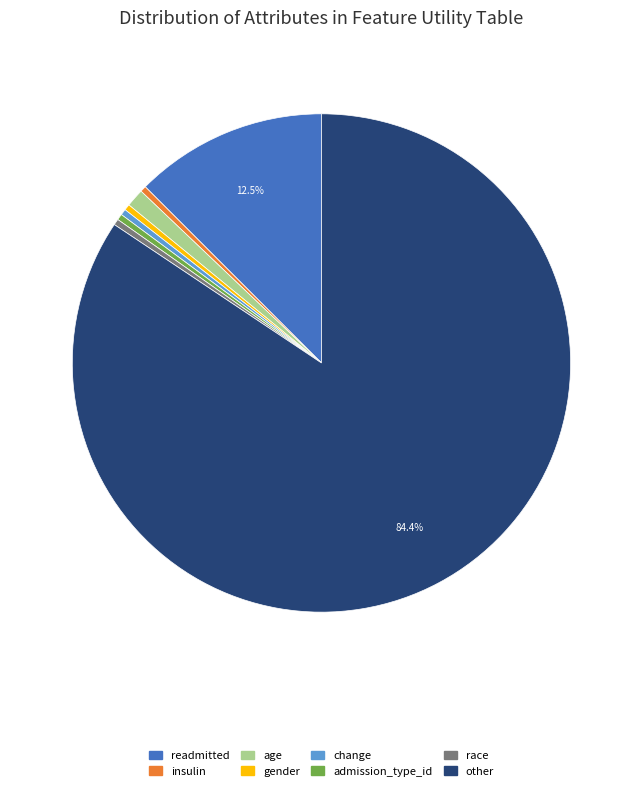

Is there a majority slice in this chart?

Yes